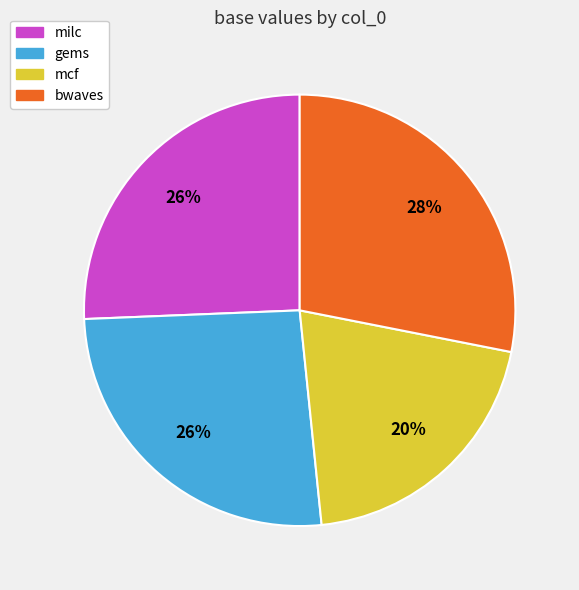

True or false: mcf accounts for 20% of the total.

True